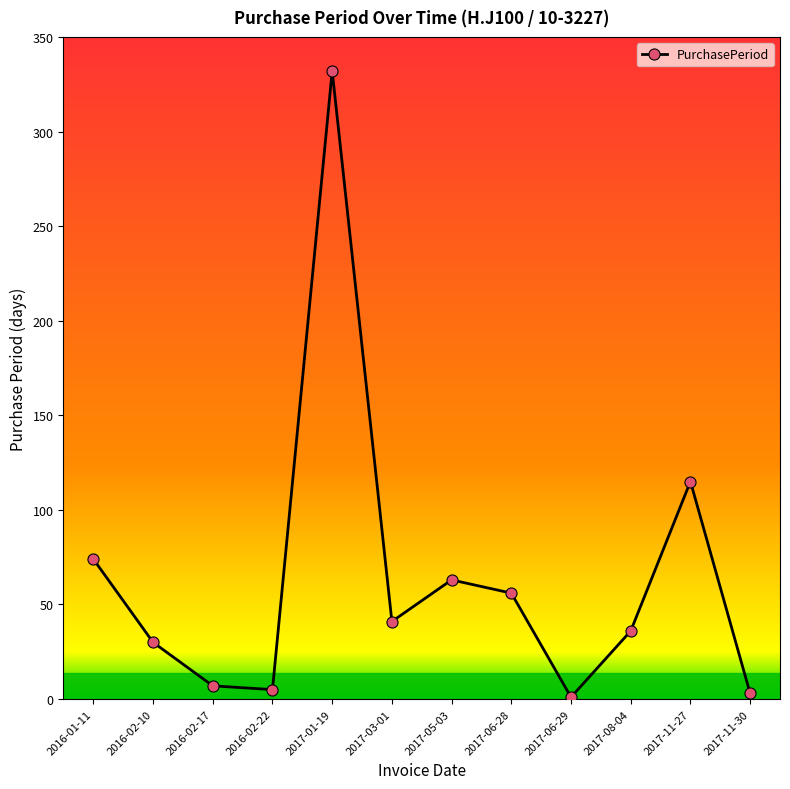

Reading left to right, transcribe all the data shown in this chart.

74	30	7	5	332	41	63	56	1	36	115	3